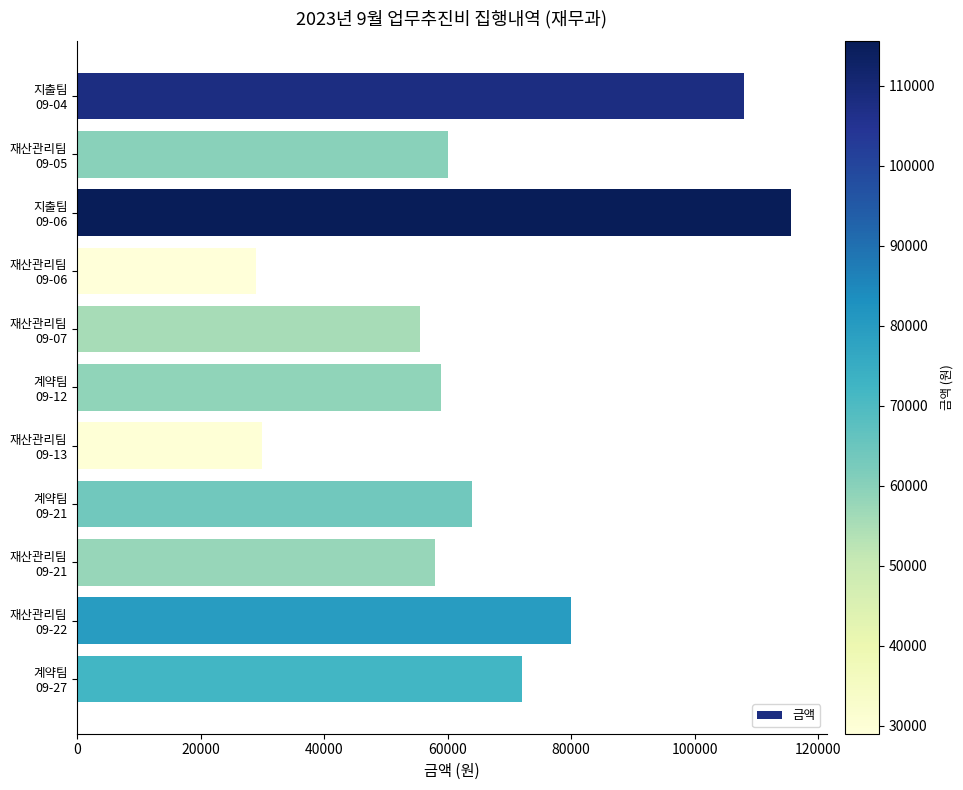

What is the average value?

66464